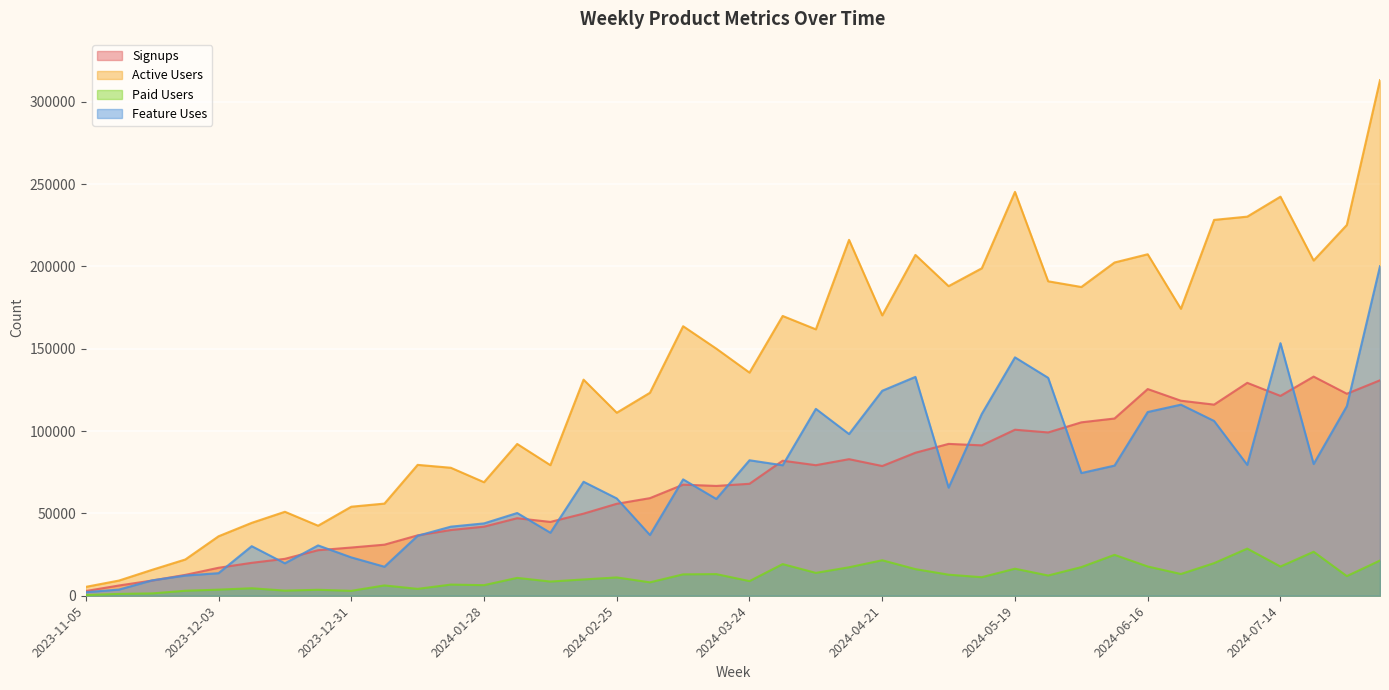

What are all the series names shown in the legend?

Signups, Active Users, Paid Users, Feature Uses